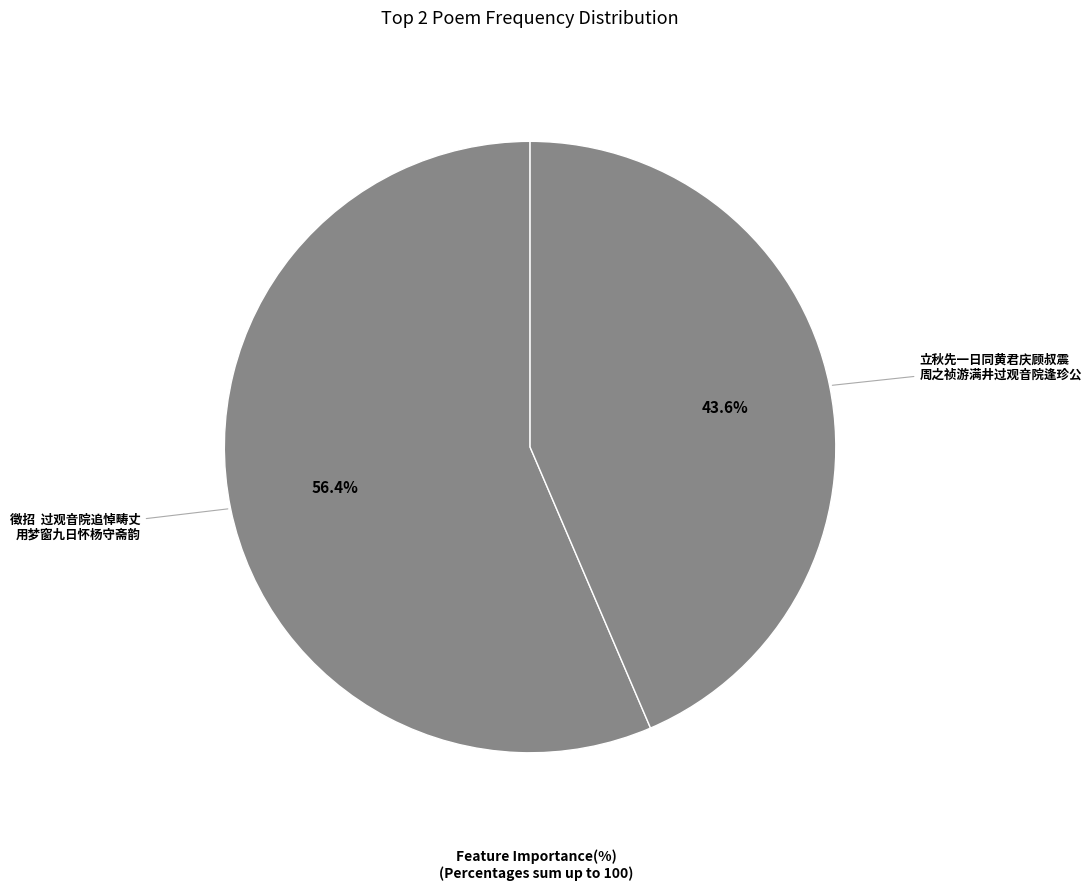

What is the majority slice?

徵招 过观音院追悼畴丈 用梦窗九日怀杨守斋韵